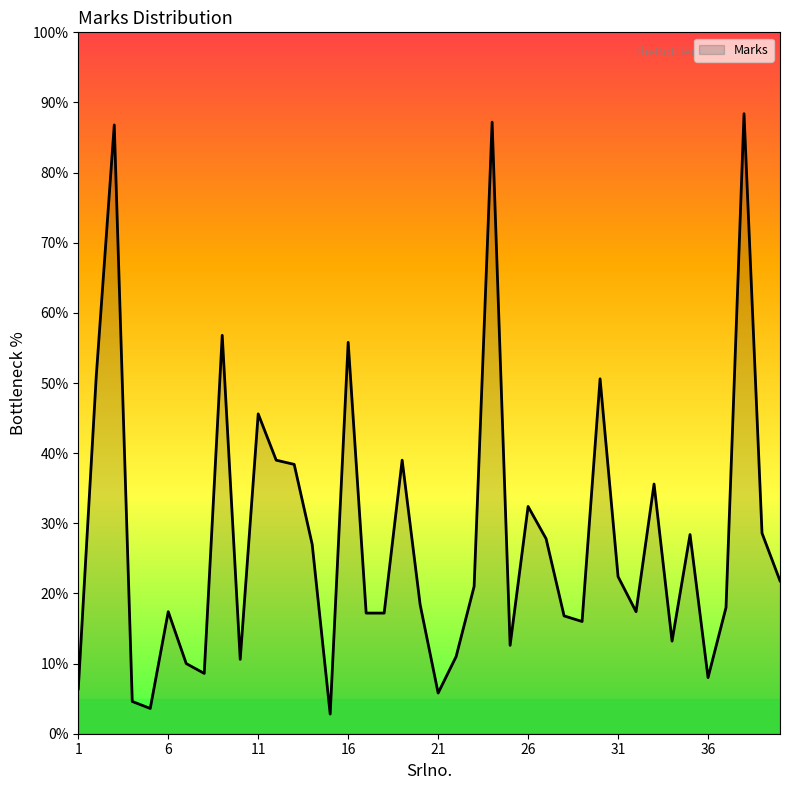

What is the difference between the second highest and minimum values?

84.4